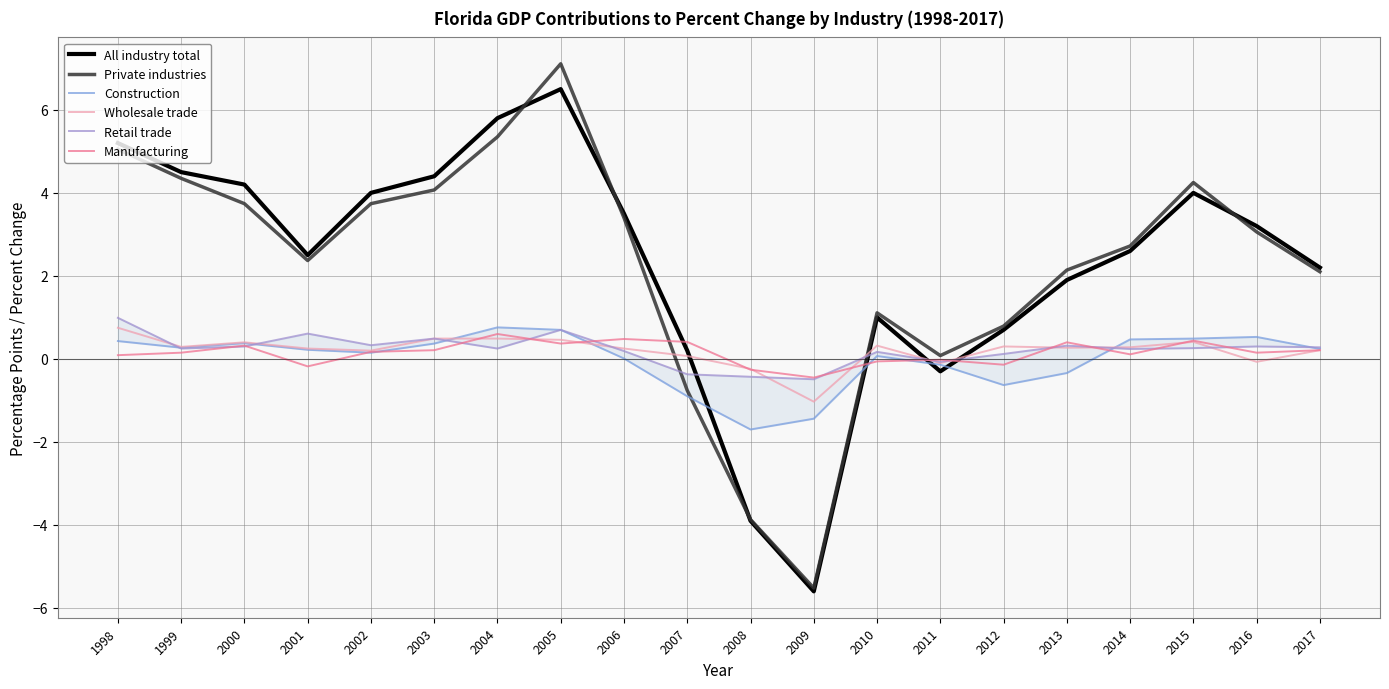

What is the sum of all All industry total values?

46.6